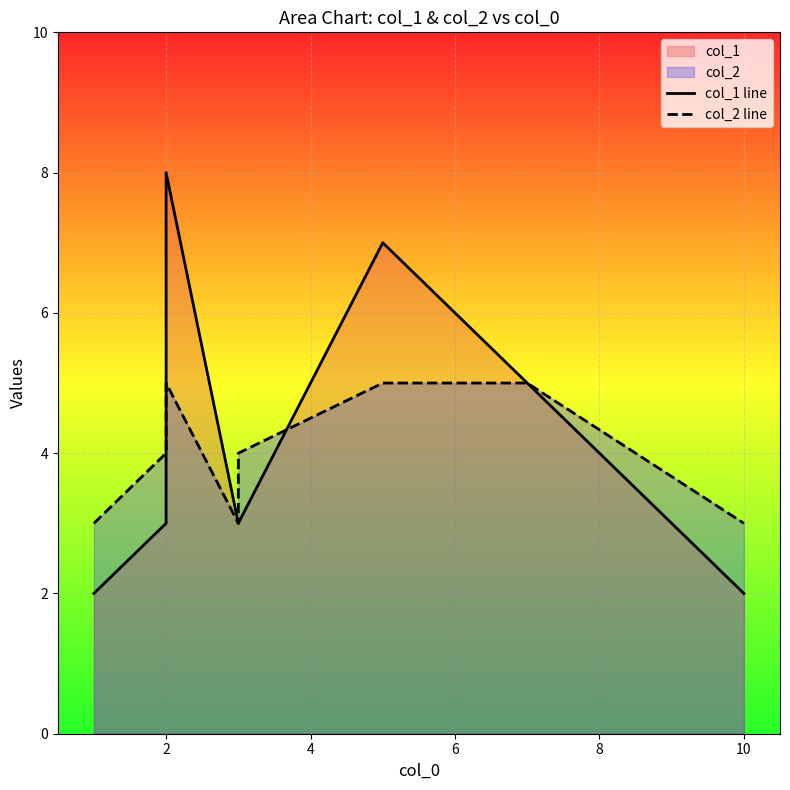

What is the maximum value for col_2 line?

5